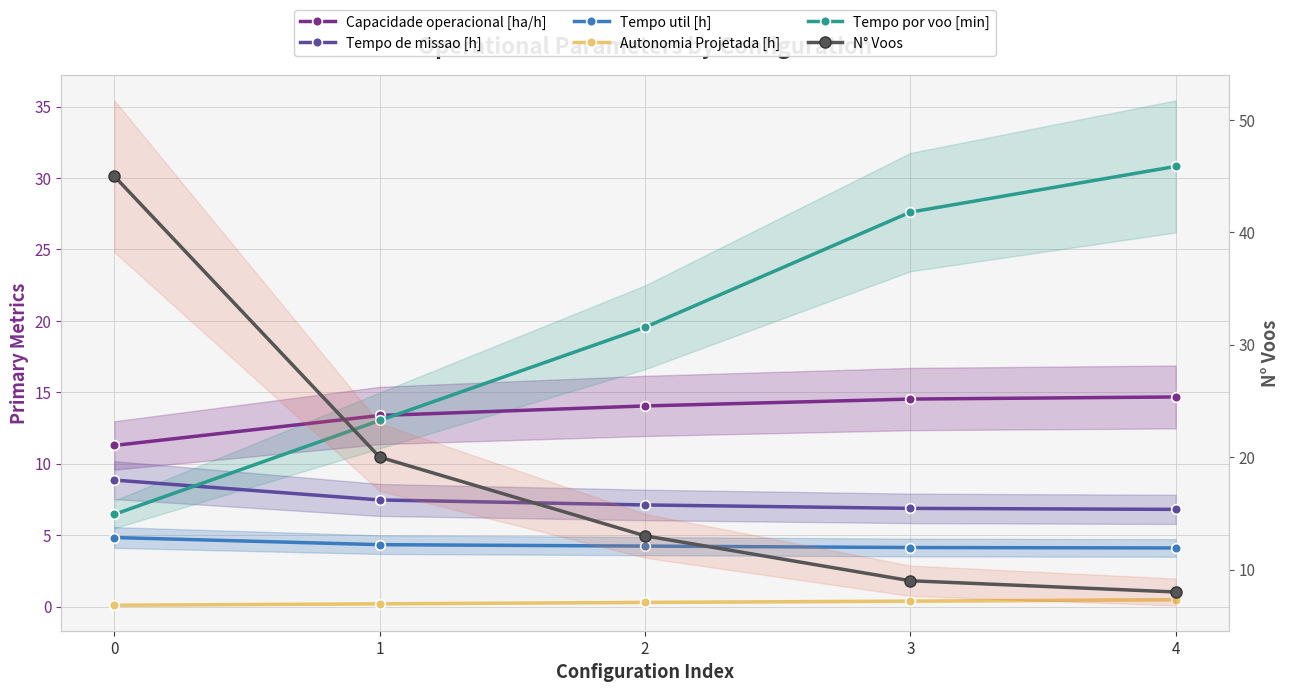

How many intersections are there between Capacidade operacional [ha/h] and N° Voos?

1